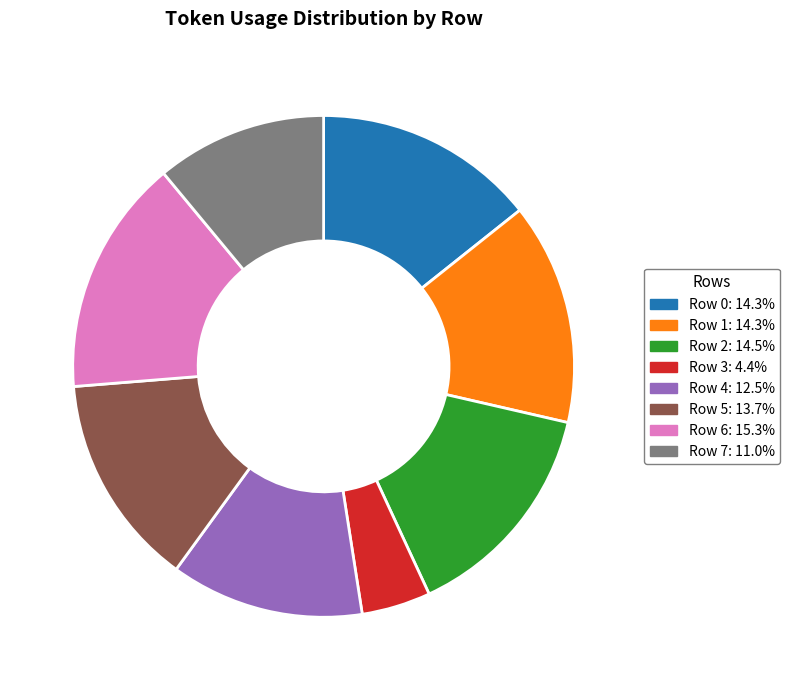

Is Row 6: 15.3% the majority of the pie?

No